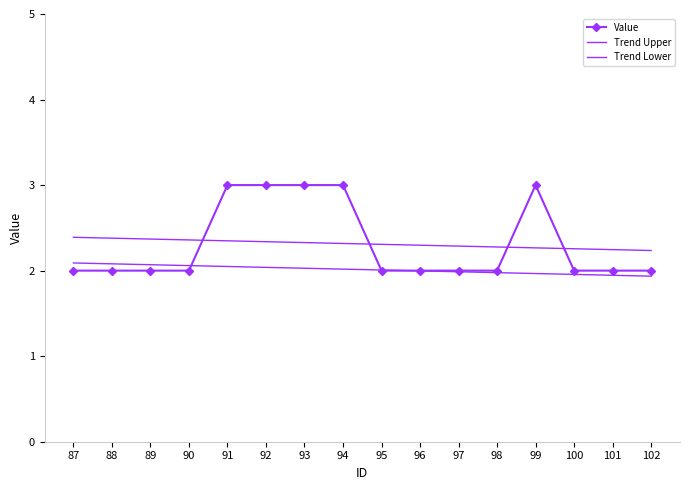

Reading left to right, what are all the values shown in this chart?

Value: 87=2.0	88=2.0	89=2.0	90=2.0	91=3.0	92=3.0	93=3.0	94=3.0	95=2.0	96=2.0	97=2.0	98=2.0	99=3.0	100=2.0	101=2.0	102=2.0
Trend Upper: 87=2.4	88=2.4	89=2.4	90=2.4	91=2.3	92=2.3	93=2.3	94=2.3	95=2.3	96=2.3	97=2.3	98=2.3	99=2.3	100=2.3	101=2.2	102=2.2
Trend Lower: 87=2.1	88=2.1	89=2.1	90=2.1	91=2.0	92=2.0	93=2.0	94=2.0	95=2.0	96=2.0	97=2.0	98=2.0	99=2.0	100=2.0	101=1.9	102=1.9